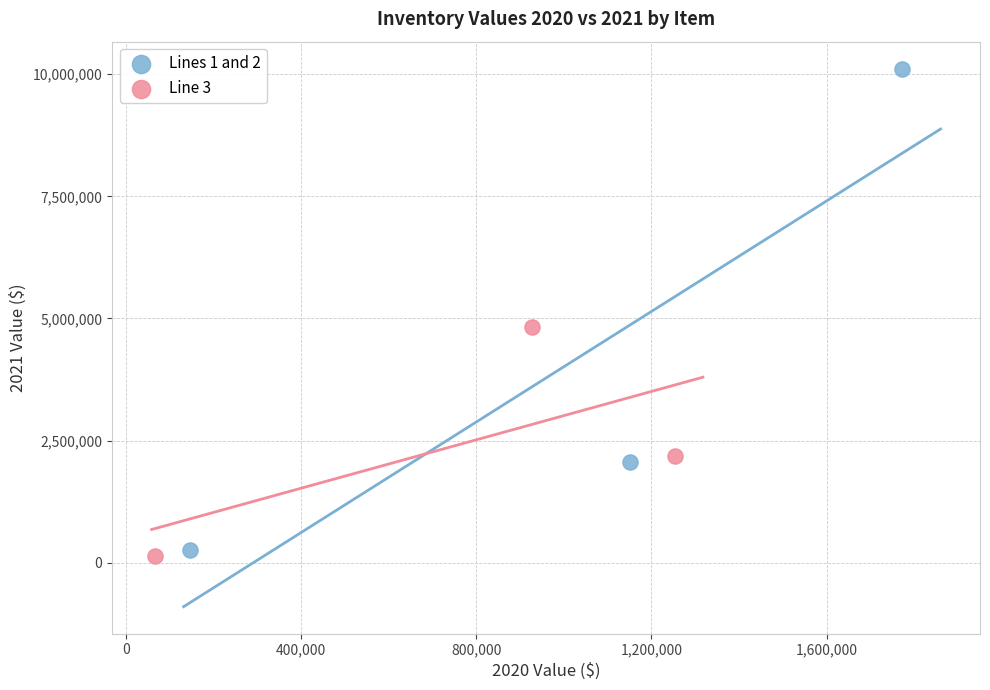

Which series has the widest spread of Y values?

Lines 1 and 2